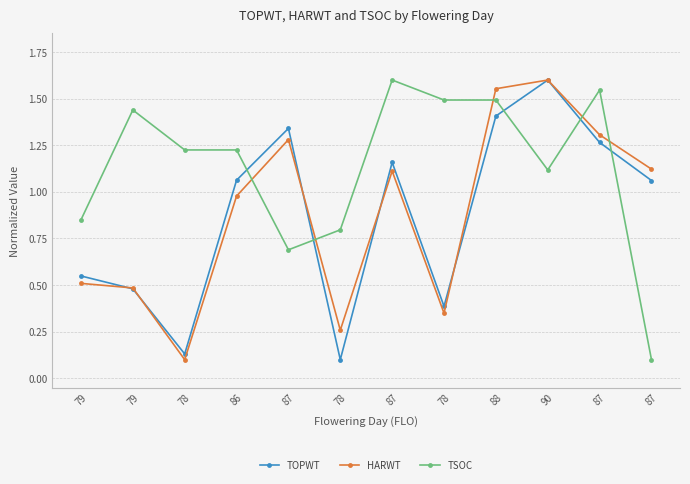

The TOPWT series shows 0.1 at 79. True or false?

False